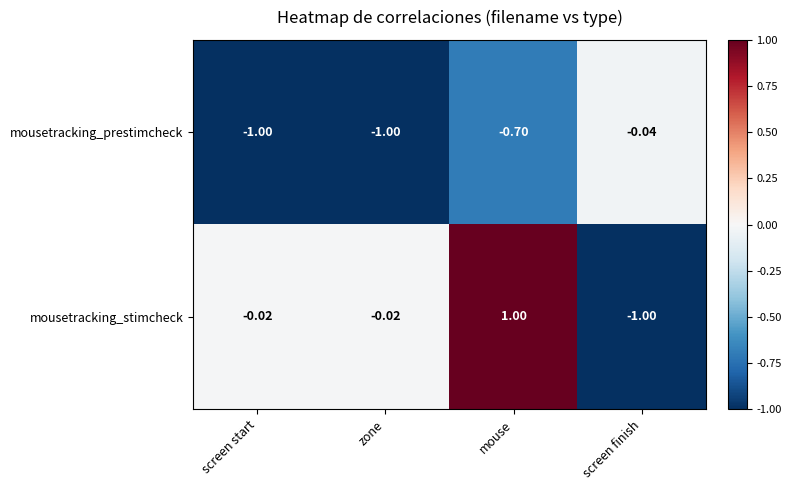

At which category is the sum across all series the highest?

mouse